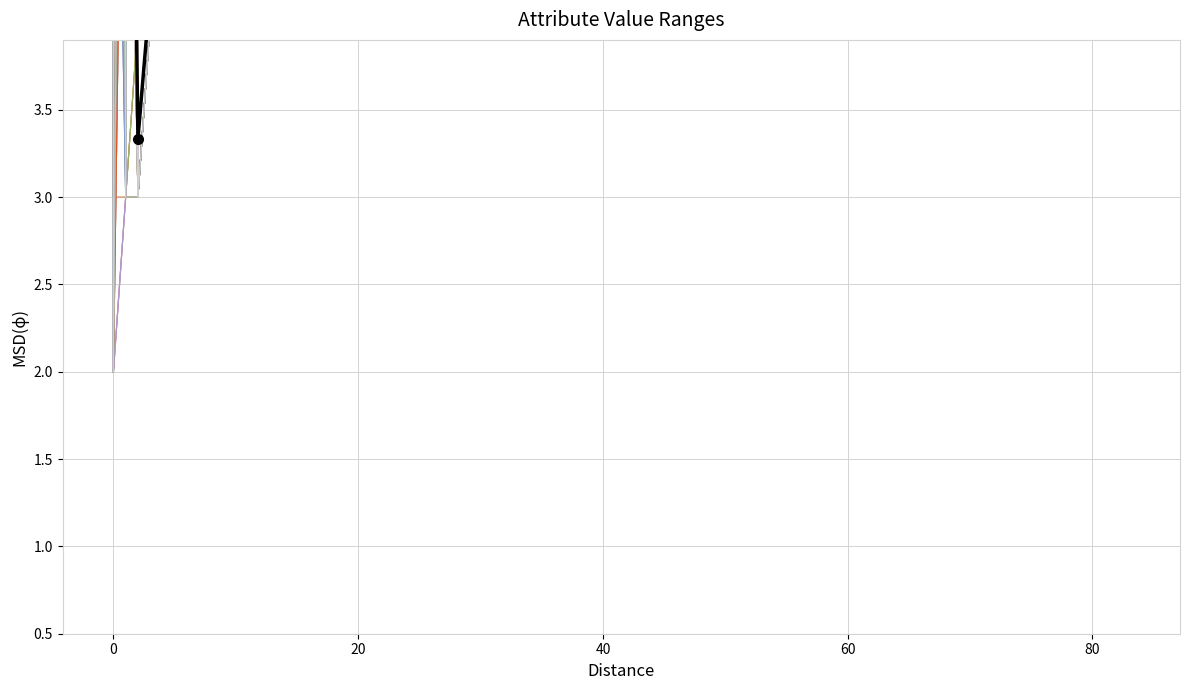

How many interior local peaks (higher than both neighbors) does the data have?

1